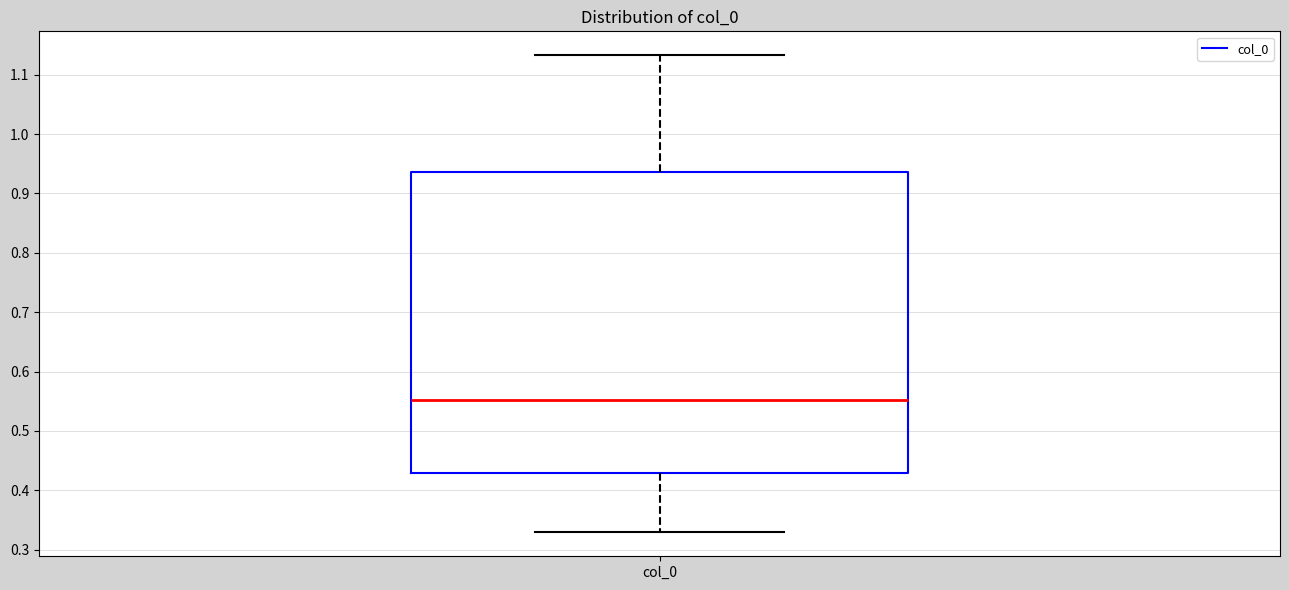

Where is the lower edge of the box for col_0 on the y-axis? The values are not printed on the chart, so give them approximately, as read against the axis.

0.43